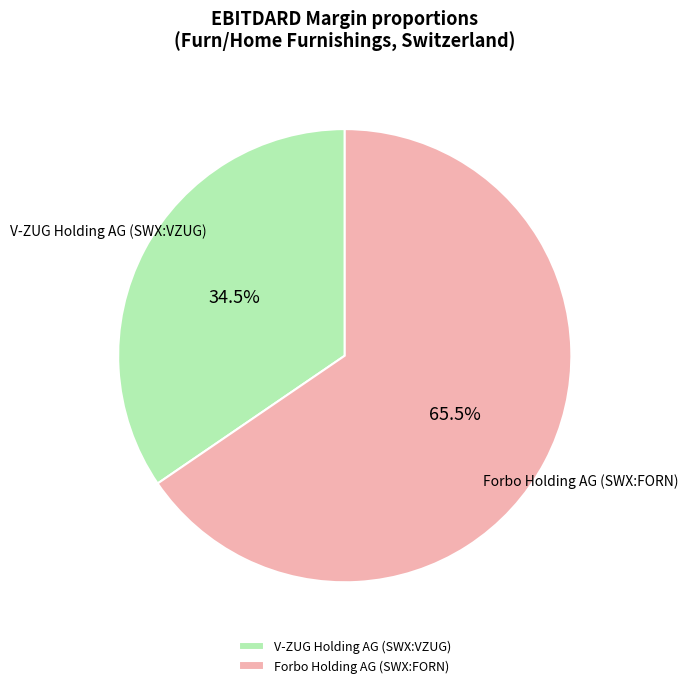

To the nearest percent, what is the combined percentage of V-ZUG Holding AG (SWX:VZUG) and Forbo Holding AG (SWX:FORN)?

100%